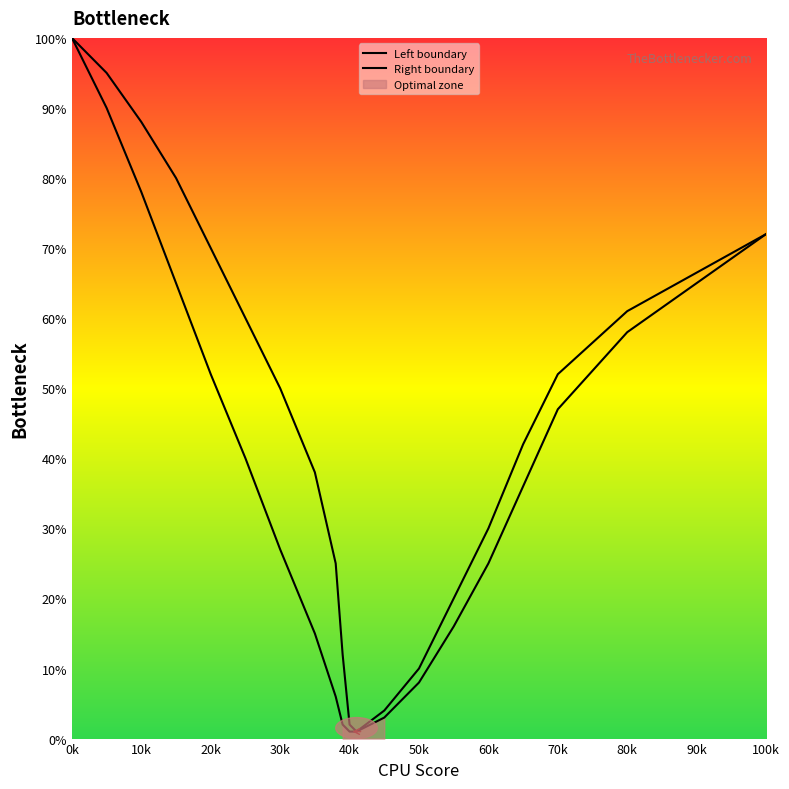

The Left boundary series shows 22 at 70k. True or false?

False